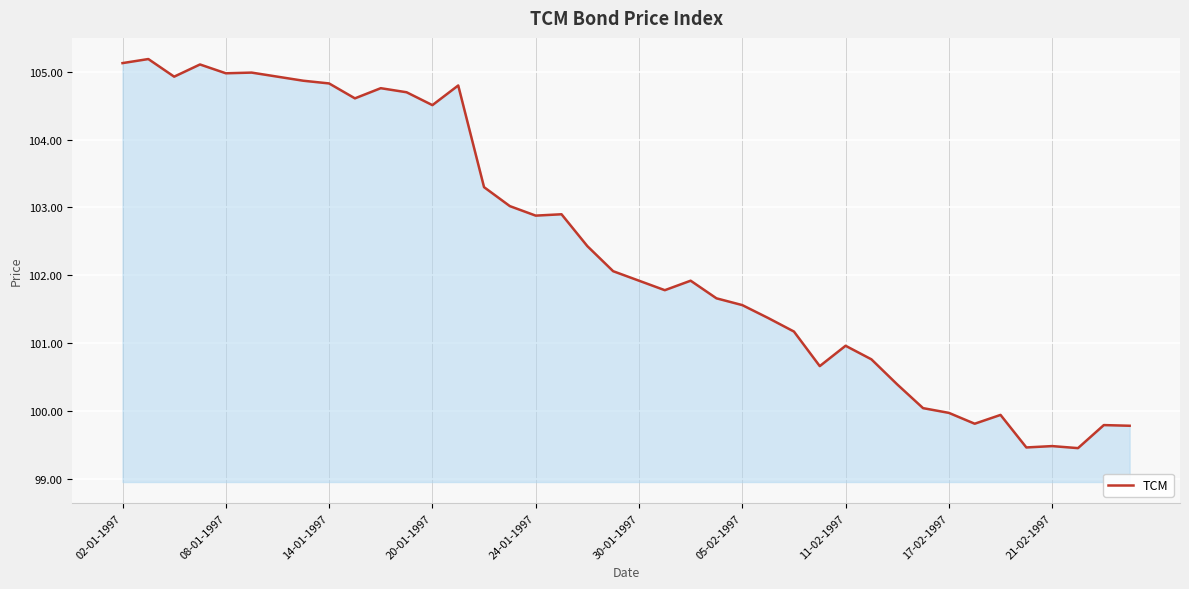

What is the smallest value displayed?

99.5